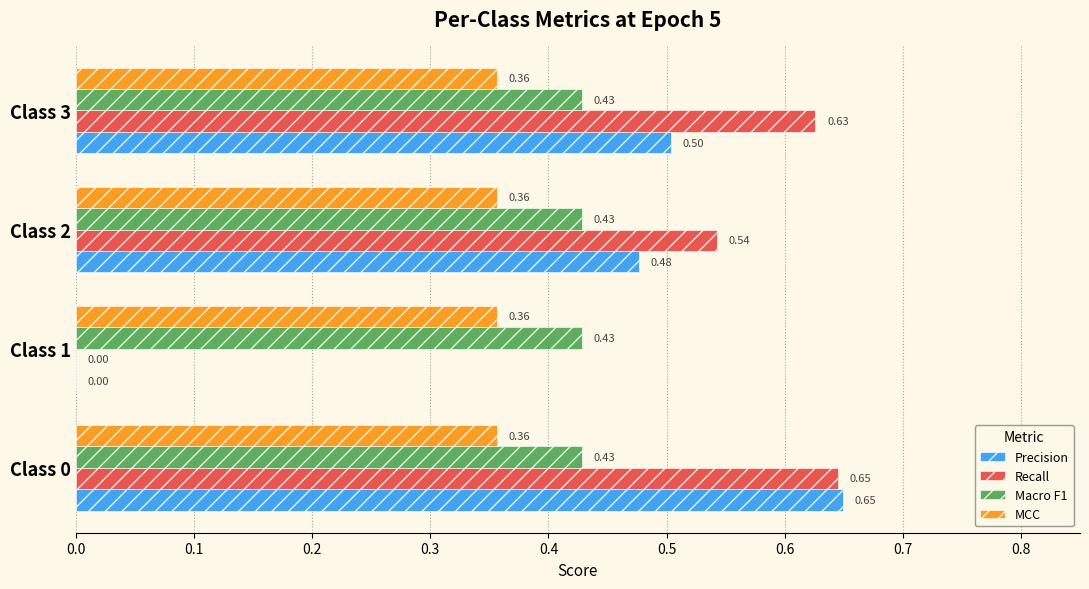

What are all the series names shown in the legend?

Precision, Recall, Macro F1, MCC